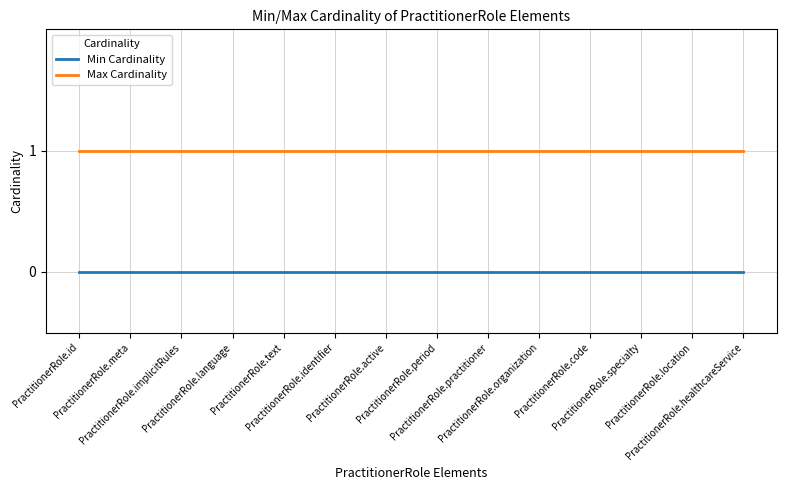

List the series in order of their peak value, lowest first.

Min Cardinality, Max Cardinality